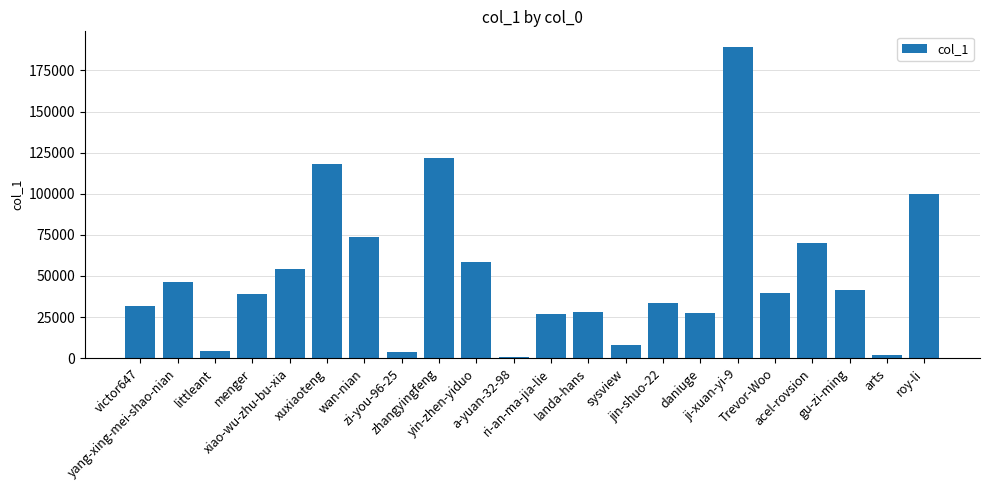

What is the change in value from gu-zi-ming to arts?

-39738